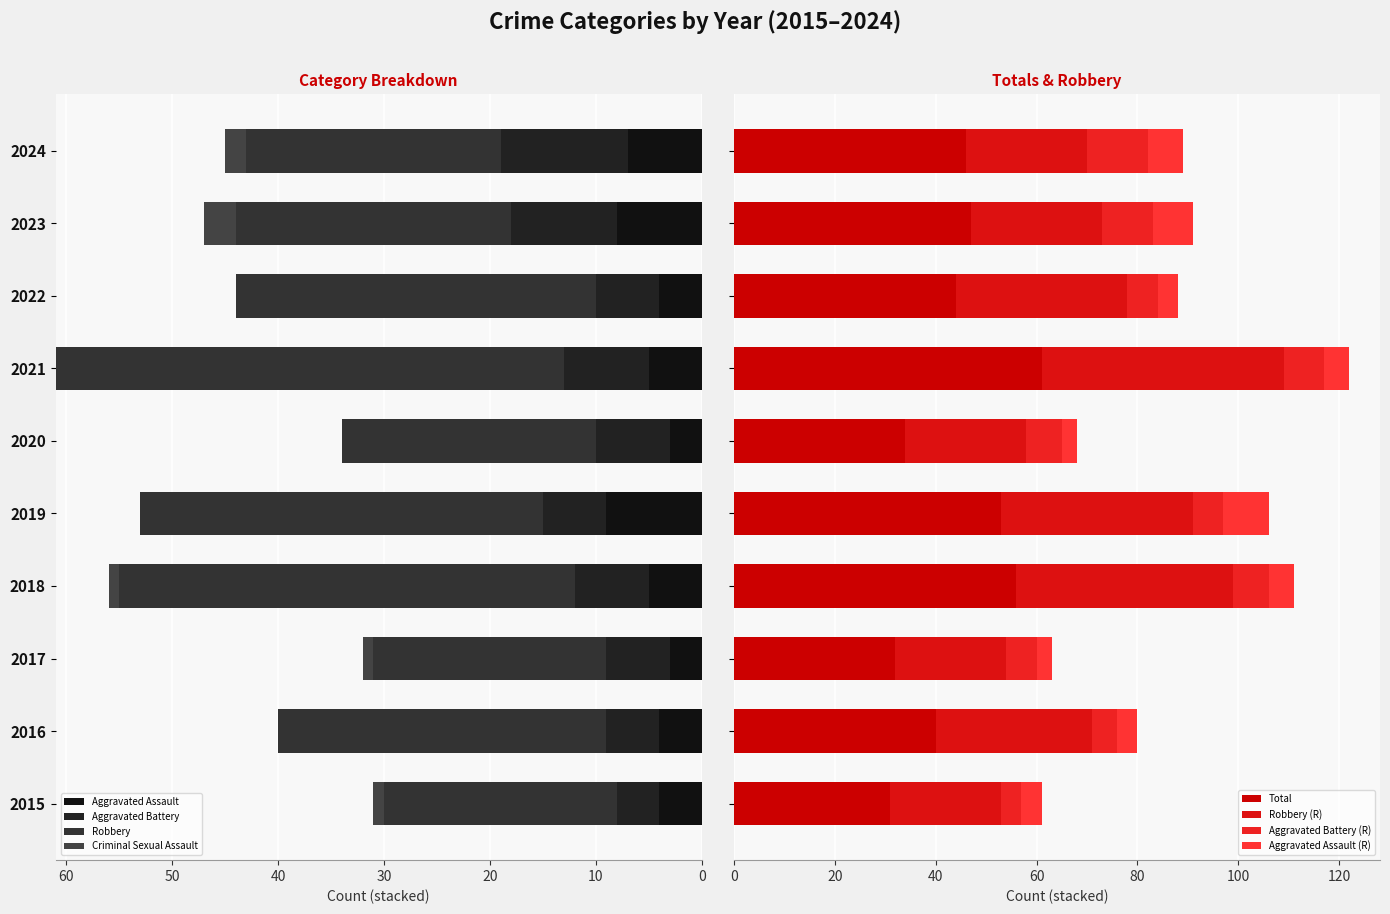

Rank the categories by Aggravated Assault value from lowest to highest.

2017, 2020, 2015, 2016, 2022, 2018, 2021, 2024, 2023, 2019